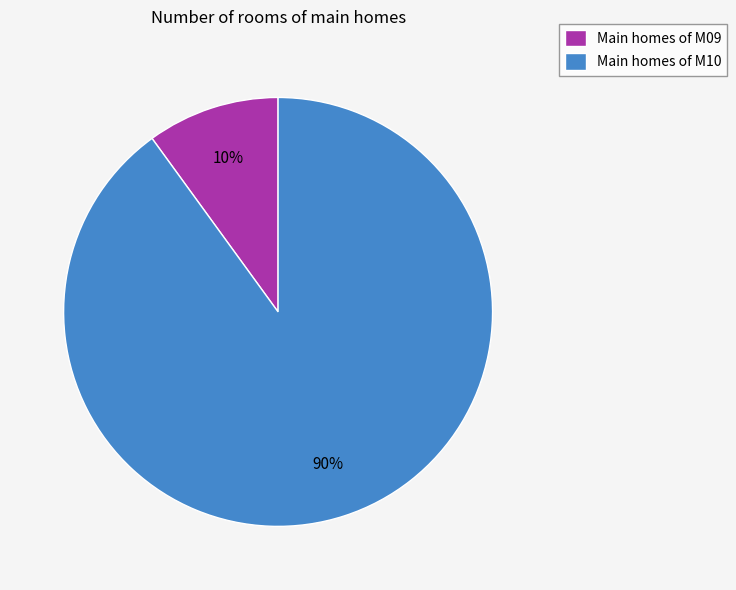

To the nearest percent, what is the difference between the Main homes of M09 and Main homes of M10 slice percentages?

80%